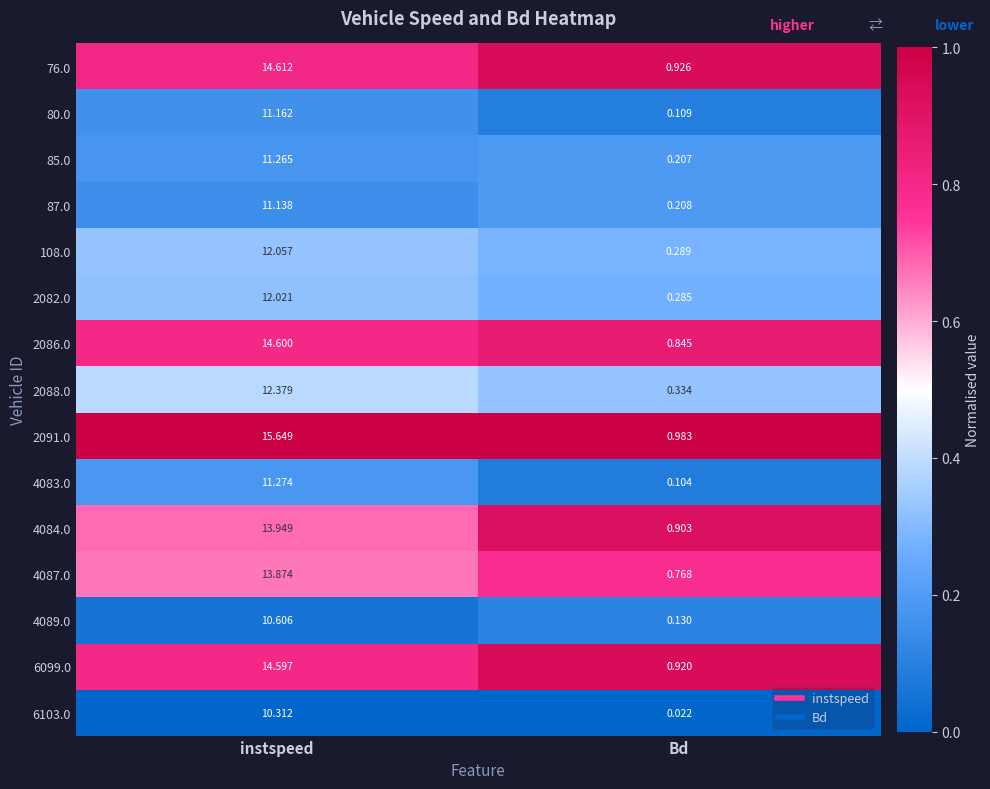

What is the difference between the highest and lowest values at instspeed?

5.3